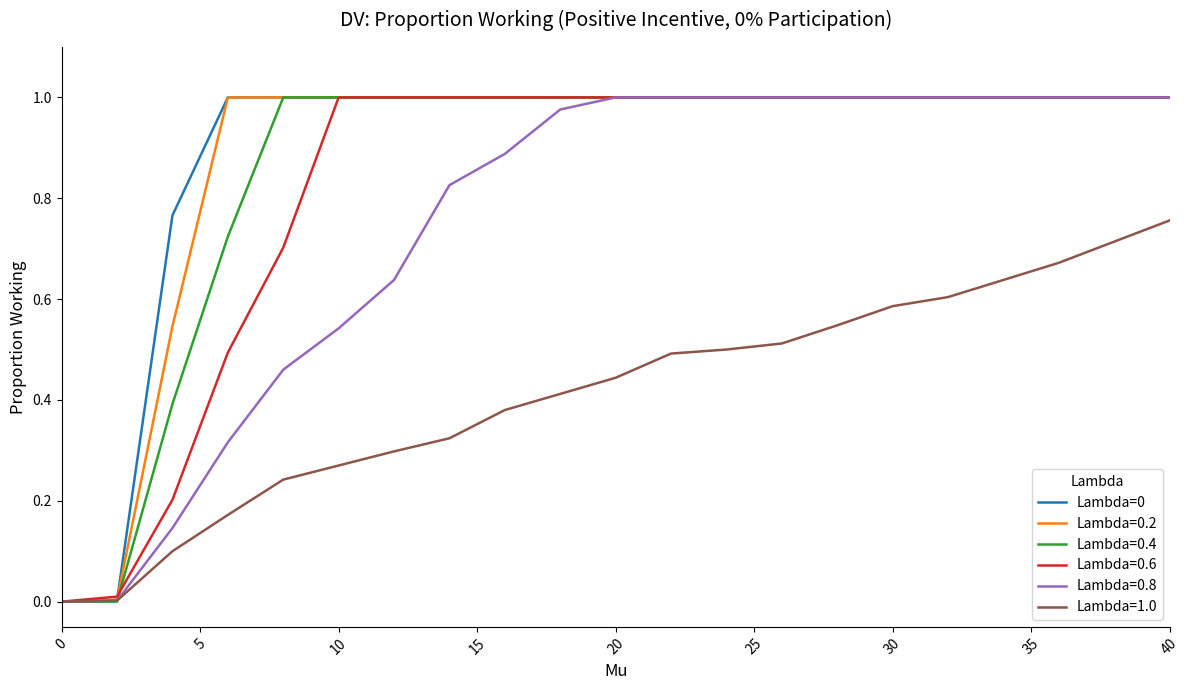

True or false: Lambda=0.8 has a value of 1.6 at 40.

False